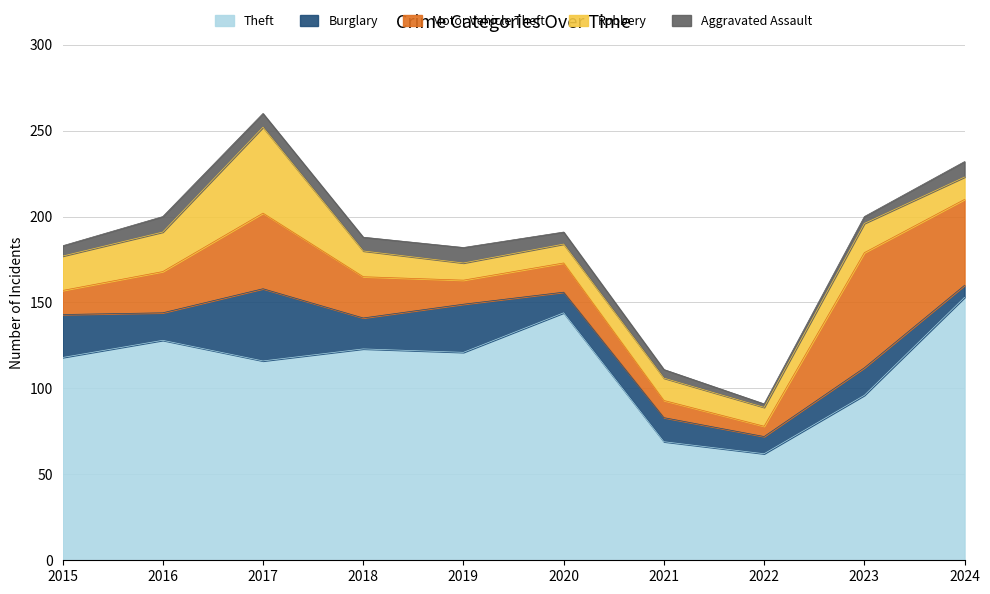

What is the value of the Robbery point at the 3rd from the left?

50